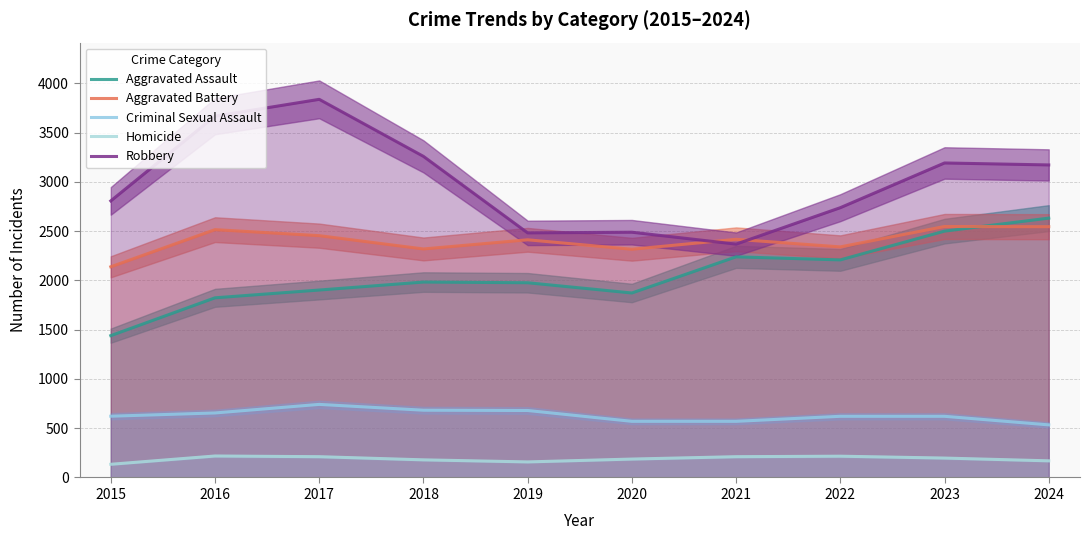

What is the value of the Robbery point at the 9th from the left?

3193